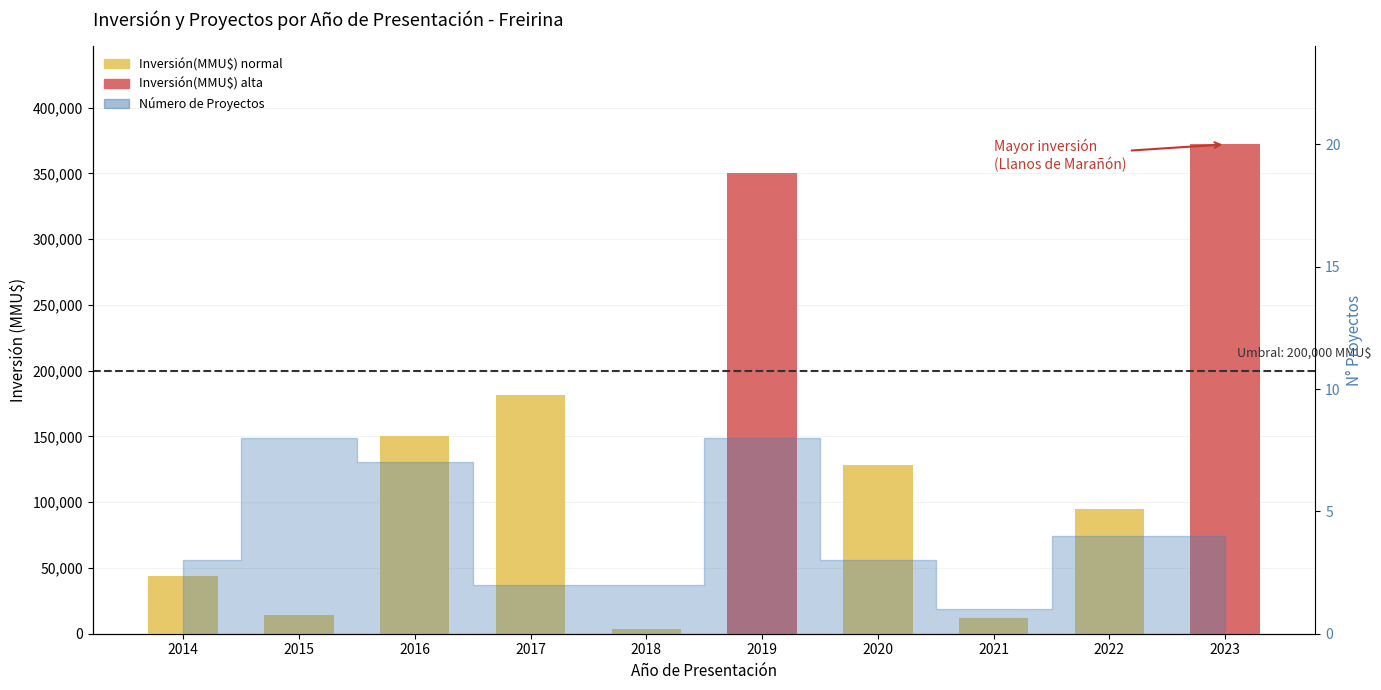

How many data points in Número de Proyectos are above 4?

3